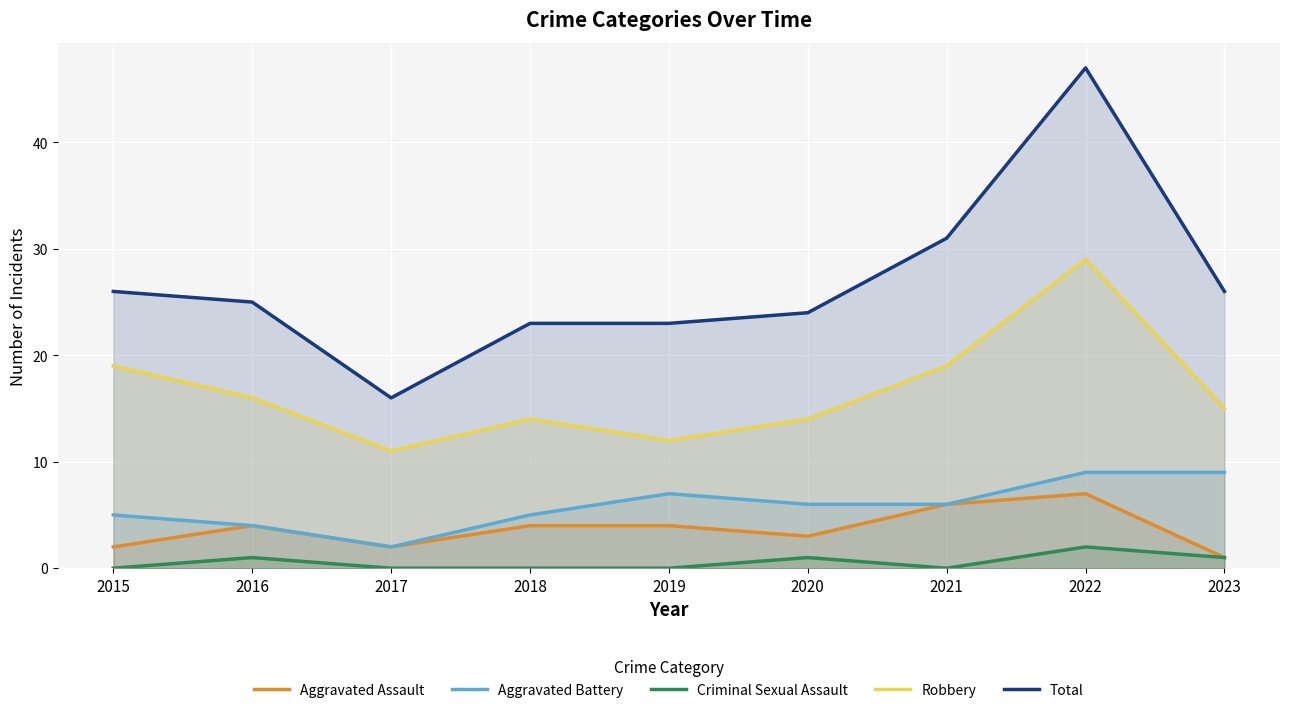

Which series has the largest total across all categories?

Total